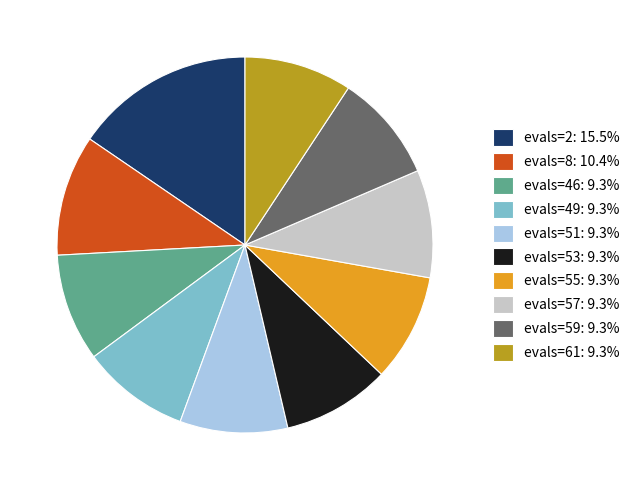

Count the number of slices in the pie.

10